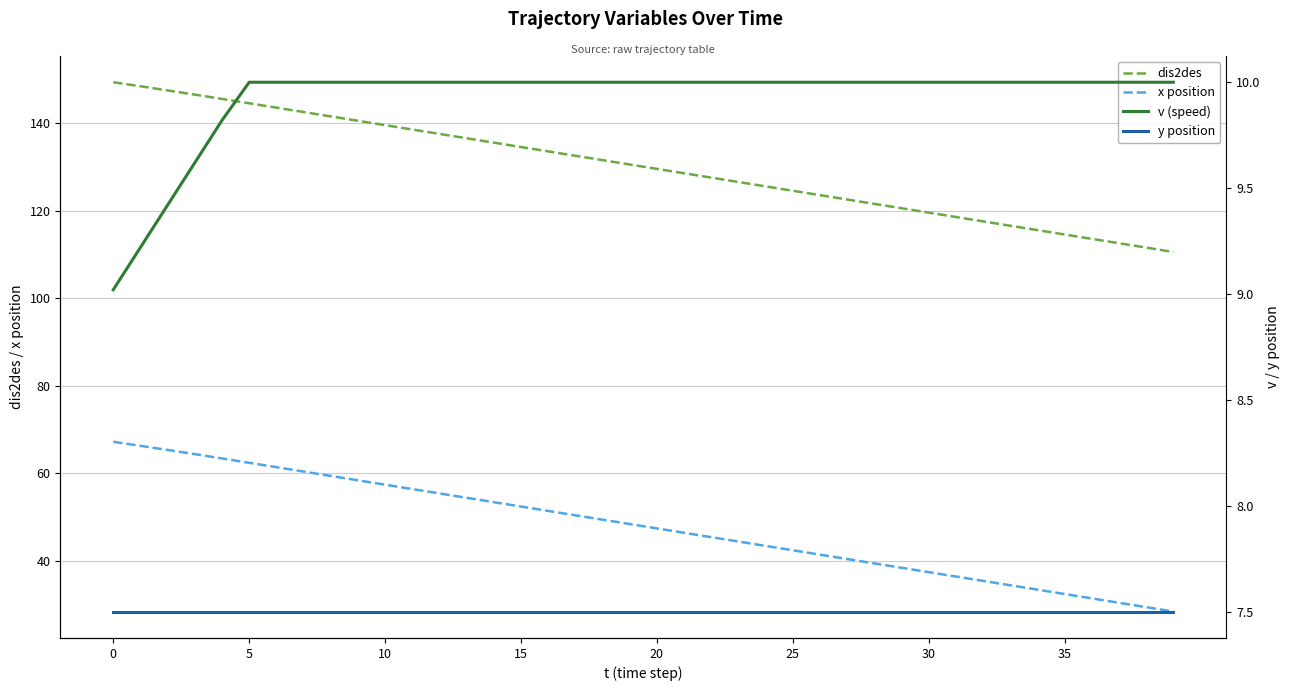

Which series has the widest spread of values?

dis2des